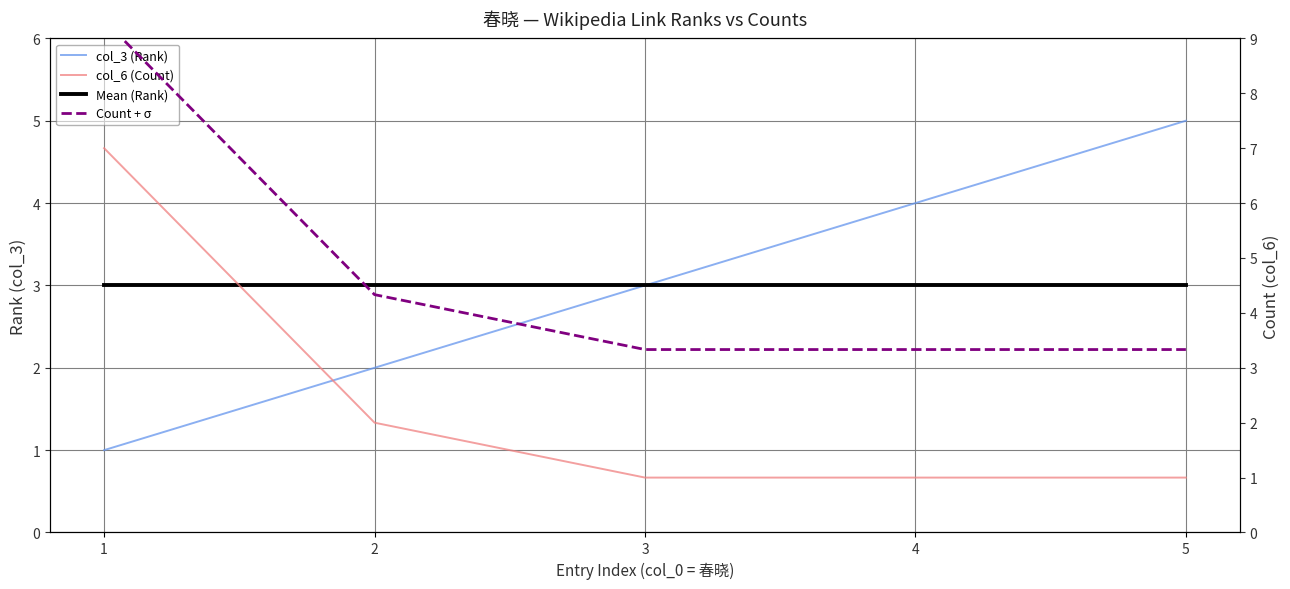

What is the greatest value displayed?

9.3